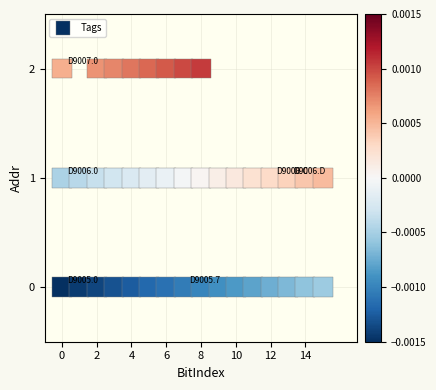

What is the range of X values (max minus min)?

15